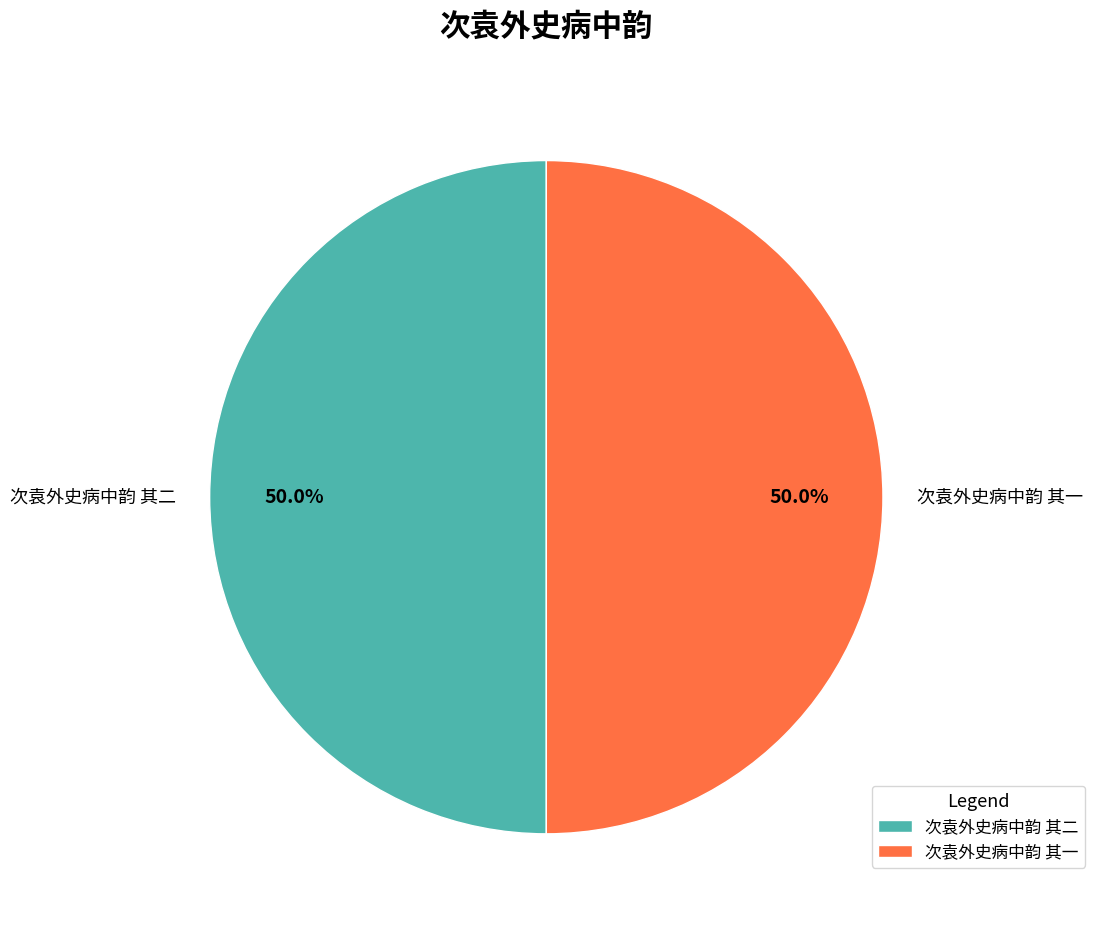

Count the number of slices in the pie.

2